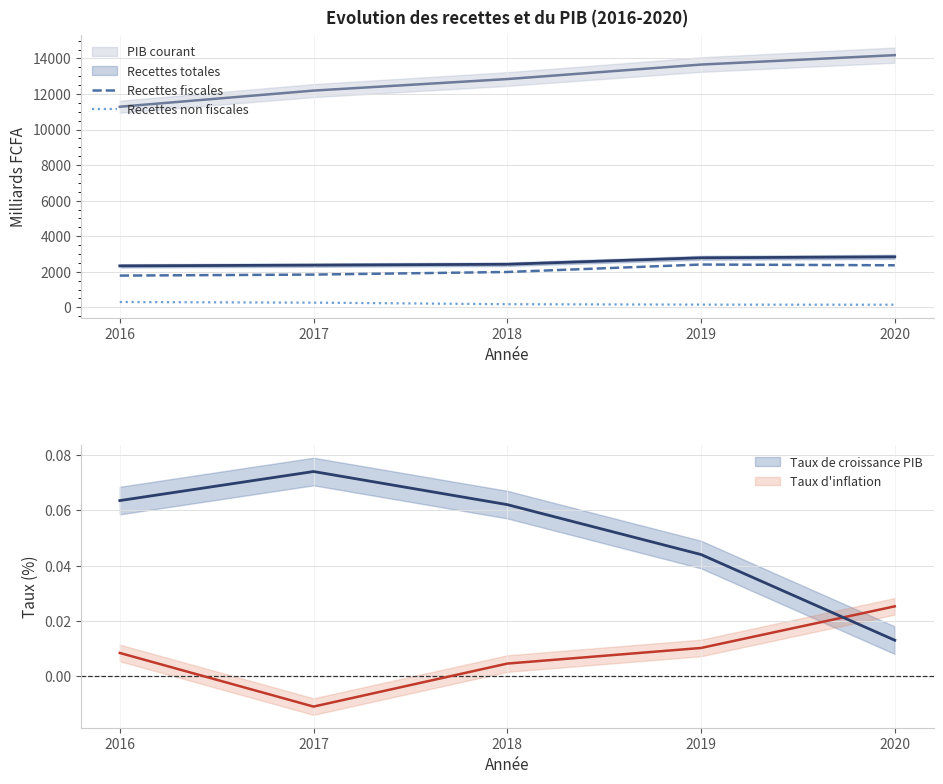

True or false: Recettes non fiscales and Recettes fiscales intersect in this chart.

False